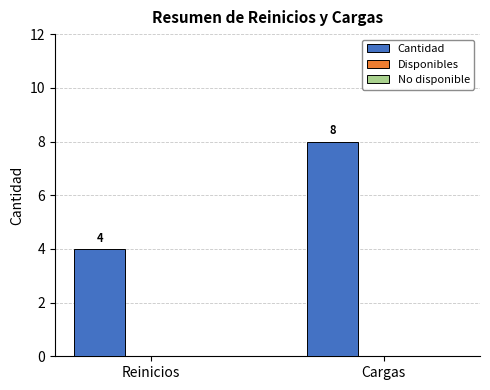

Is it true that the value at Cargas is 8?

True